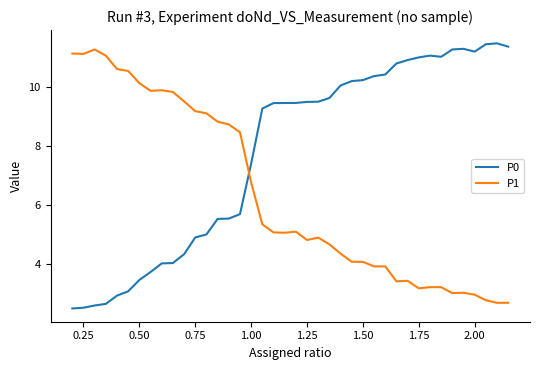

True or false: P0 has more than 0 points higher than both neighbors.

True